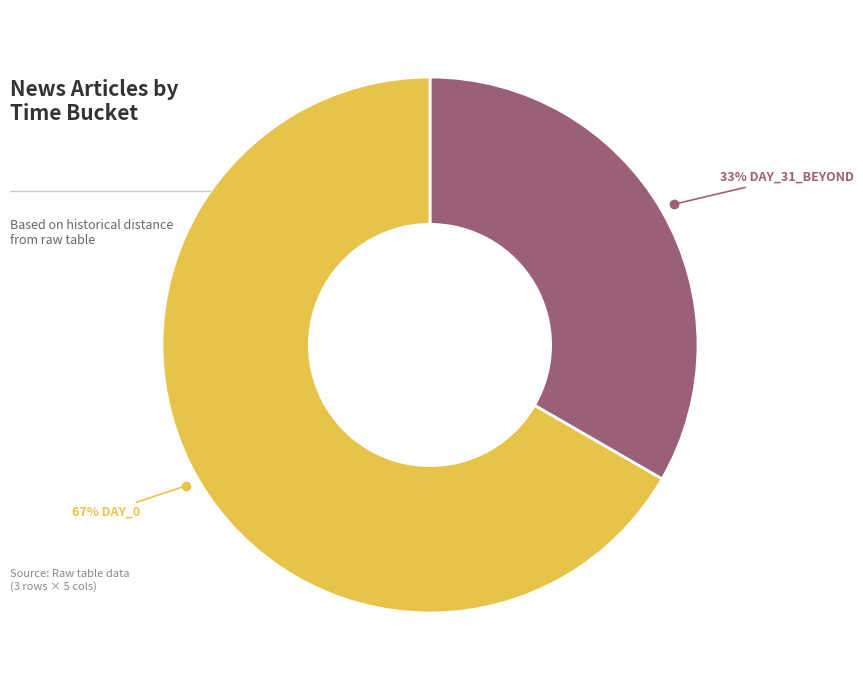

To the nearest percent, what is the average slice percentage?

50%